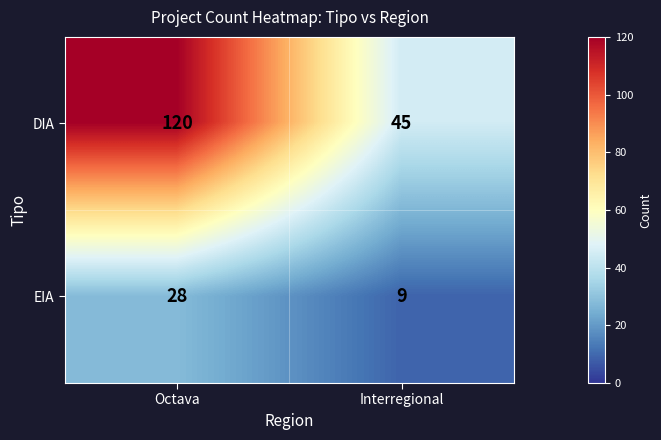

Rank the series by their maximum value, from lowest to highest.

EIA, DIA